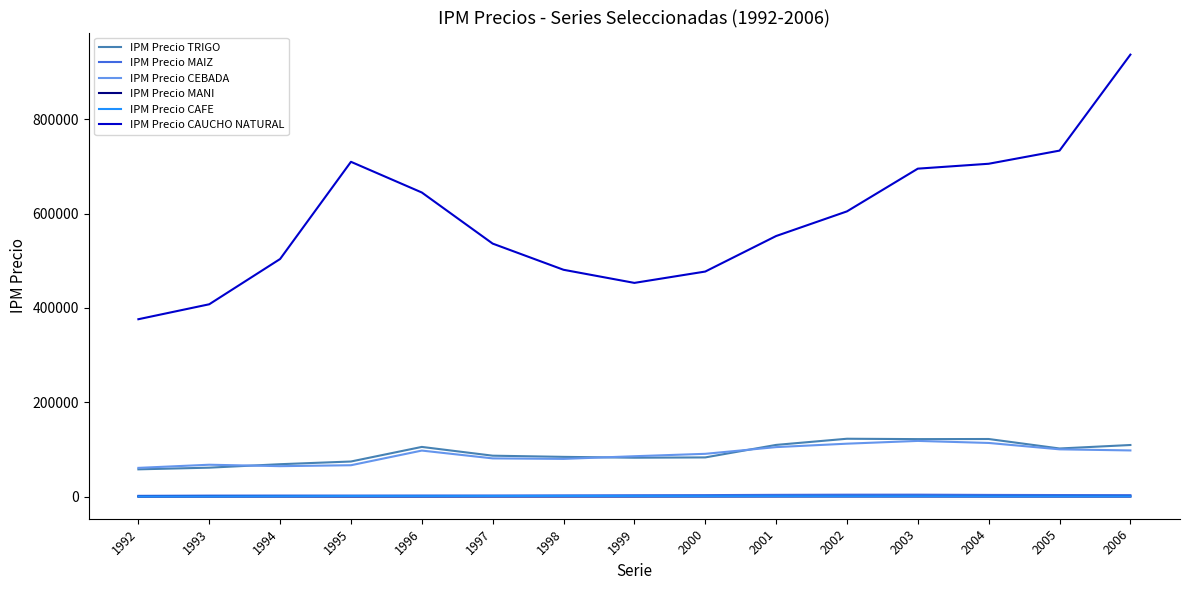

Is the value of IPM Precio MAIZ at 1996 greater than the value of IPM Precio CEBADA at 1997?

No